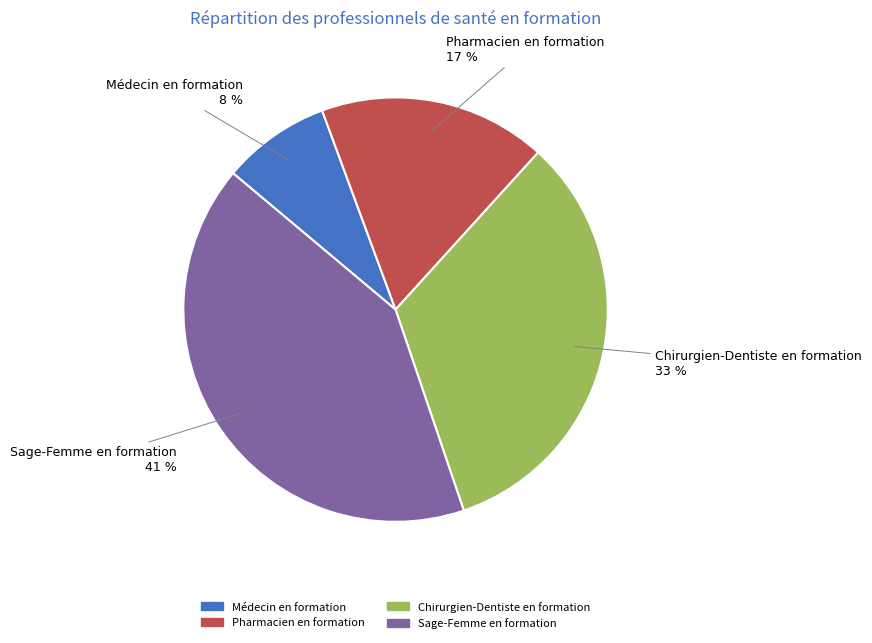

Rank the categories by value from lowest to highest.

Médecin en formation, Pharmacien en formation, Chirurgien-Dentiste en formation, Sage-Femme en formation